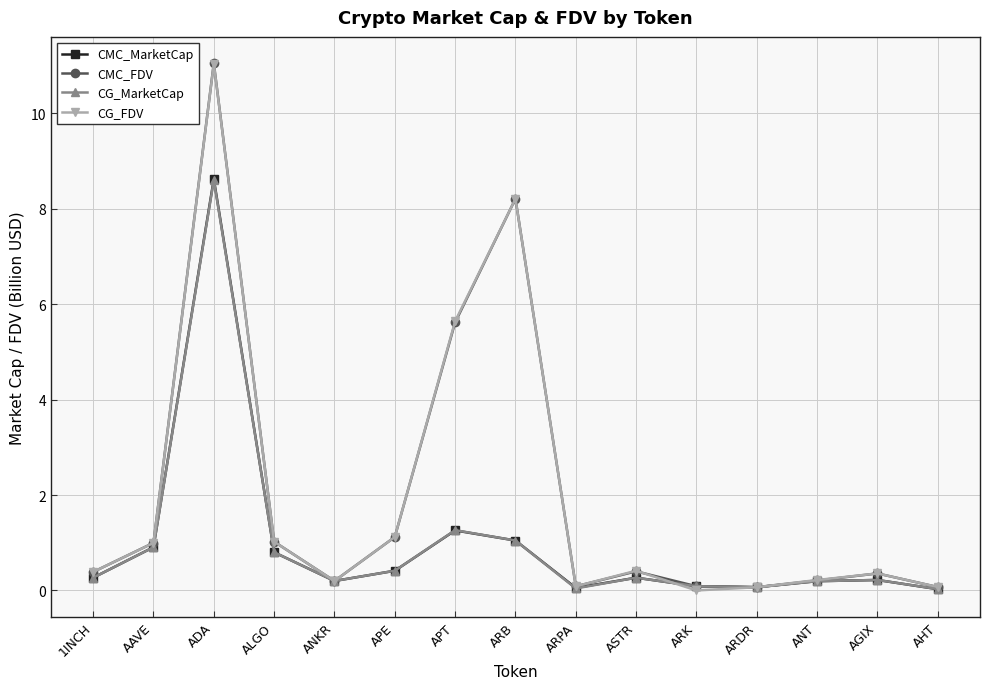

What is the difference between the maximum and minimum values in the CMC_FDV series?

11.0